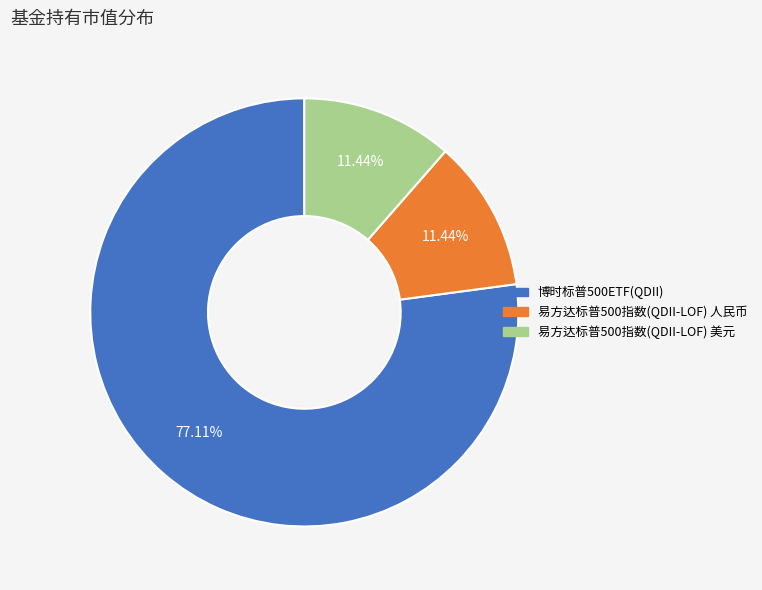

How many segments does this pie chart have?

3